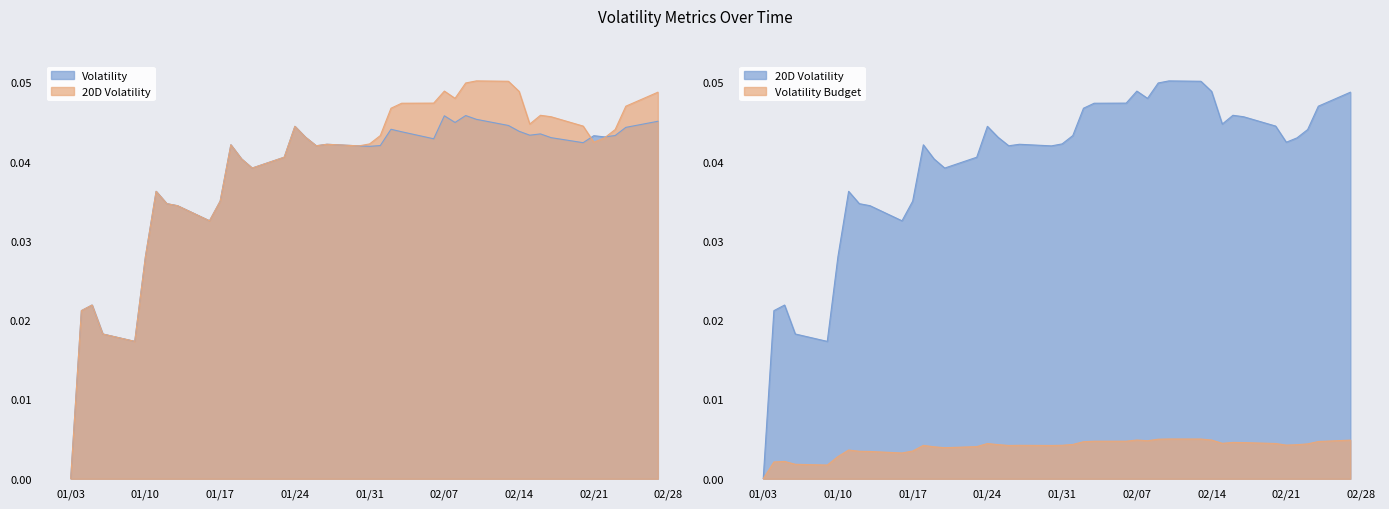

Does the chart have visible grid lines?

No